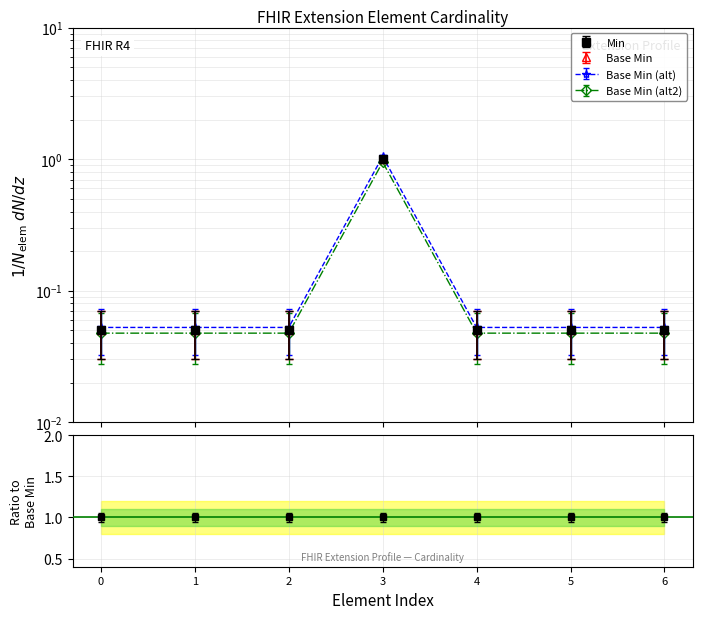

True or false: Min and Base Min intersect in this chart.

False